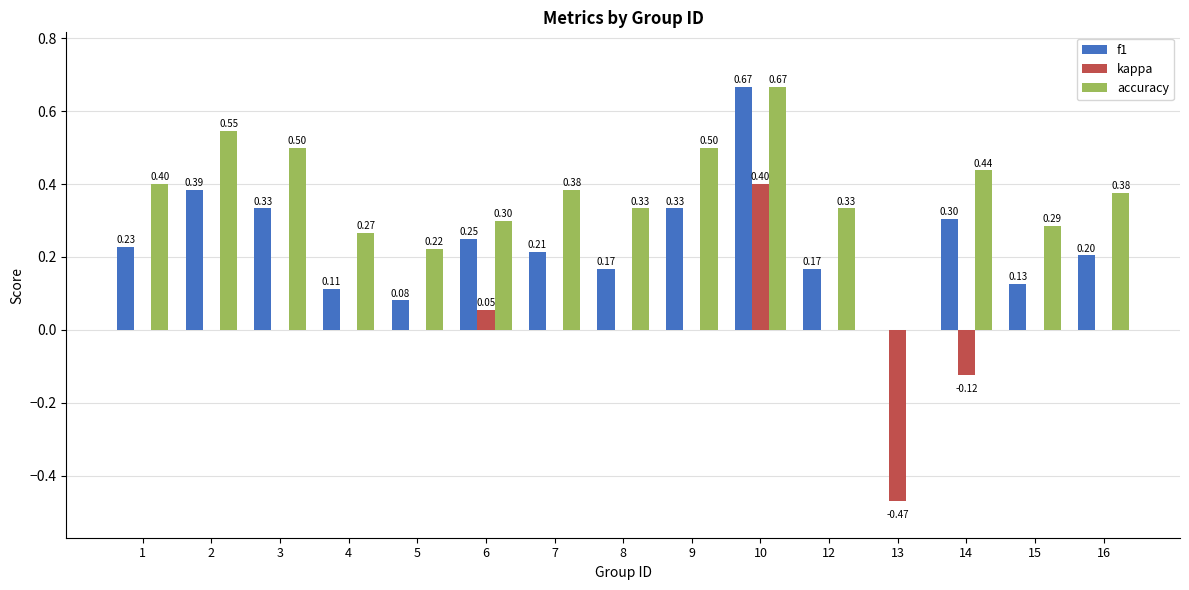

At which label does f1 reach its peak?

10